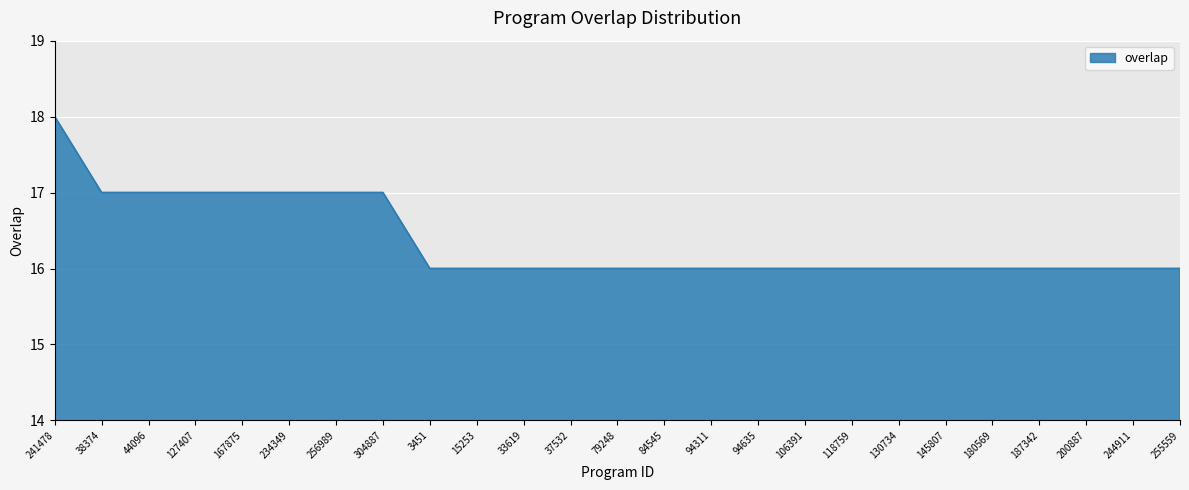

The value at 44096 is 17. True or false?

True